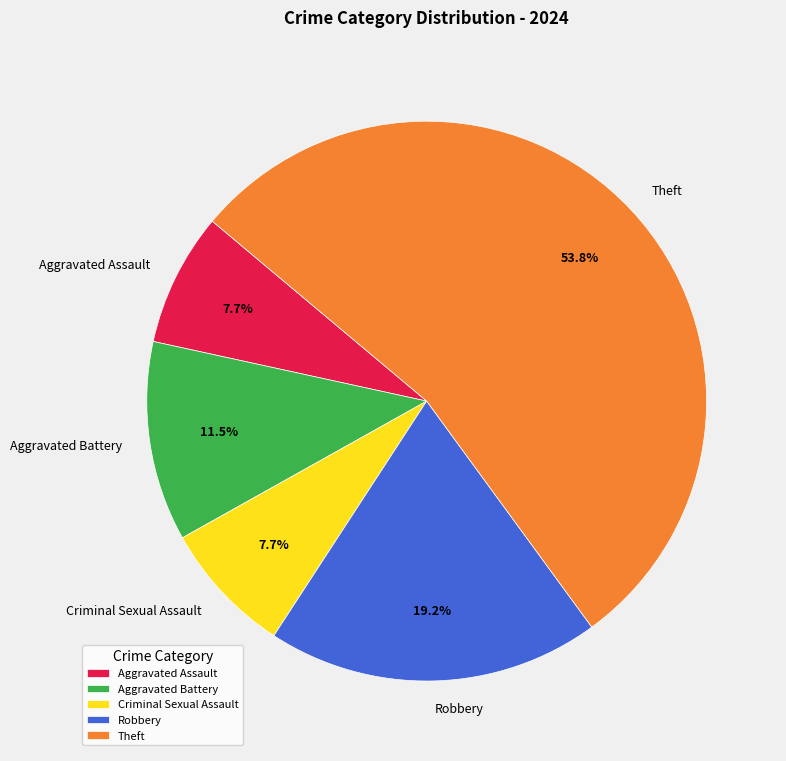

Which slice is the largest?

Theft